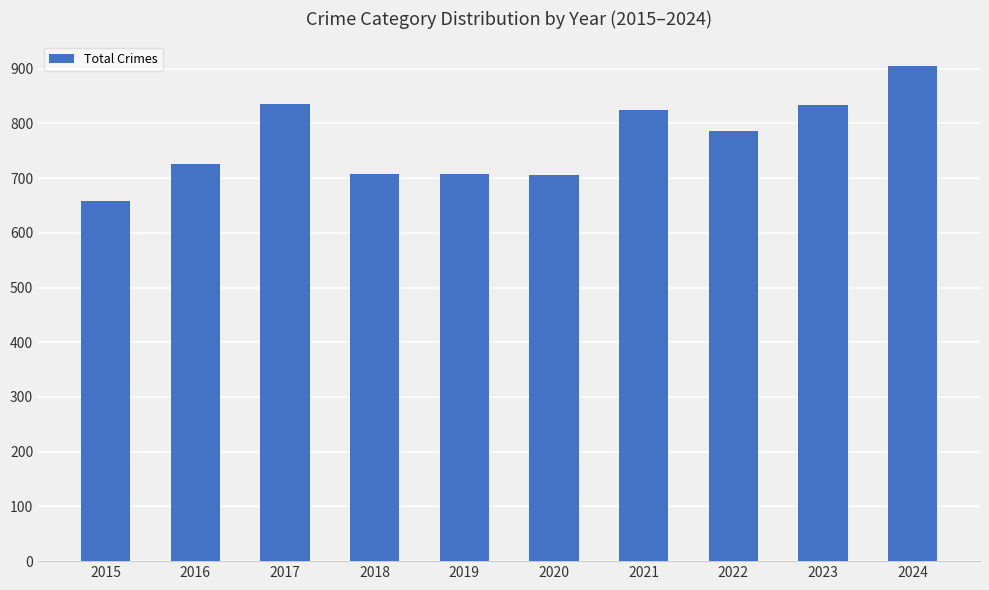

At which category does the chart reach its peak across all series?

2024